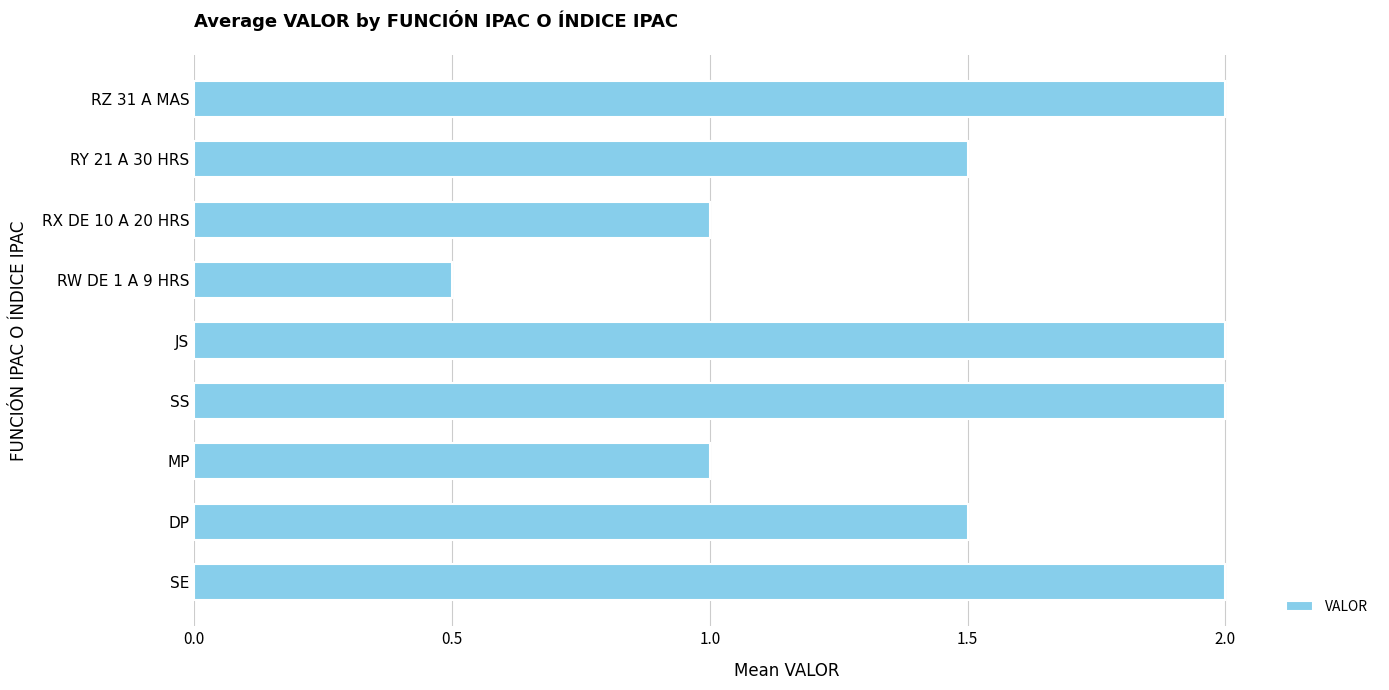

Approximately how many times larger is the value at SS compared to RY 21 A 30 HRS?

1.3